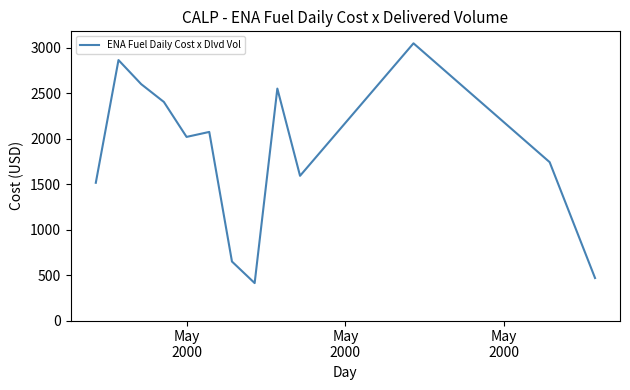

What is the minimum value shown in the chart?

411.6